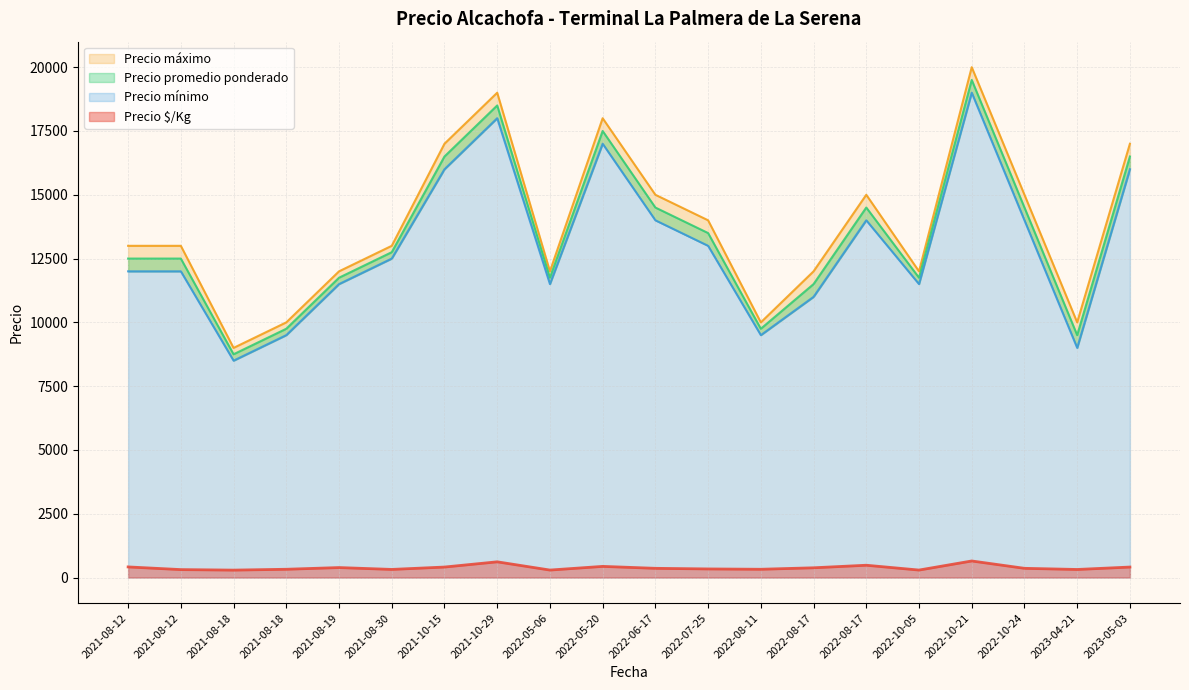

Rank the categories by Precio promedio ponderado value from lowest to highest.

2021-08-18, 2023-04-21, 2021-08-18, 2022-08-11, 2022-08-17, 2021-08-19, 2022-05-06, 2022-10-05, 2021-08-12, 2021-08-12, 2021-08-30, 2022-07-25, 2022-06-17, 2022-08-17, 2022-10-24, 2021-10-15, 2023-05-03, 2022-05-20, 2021-10-29, 2022-10-21